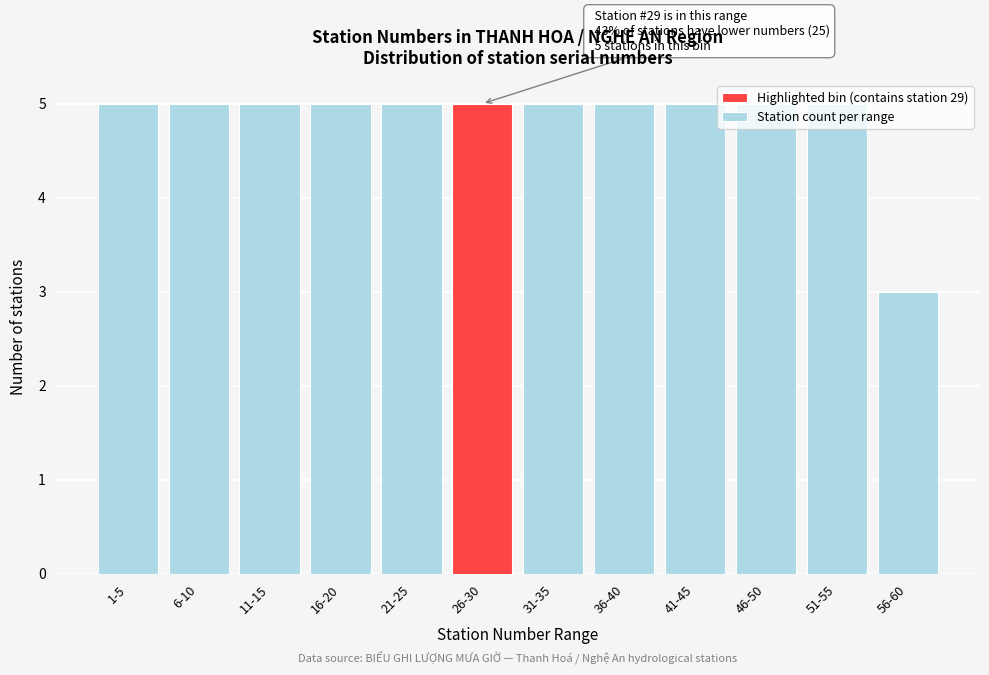

What is the sum of the values at 41-45 and 21-25?

10